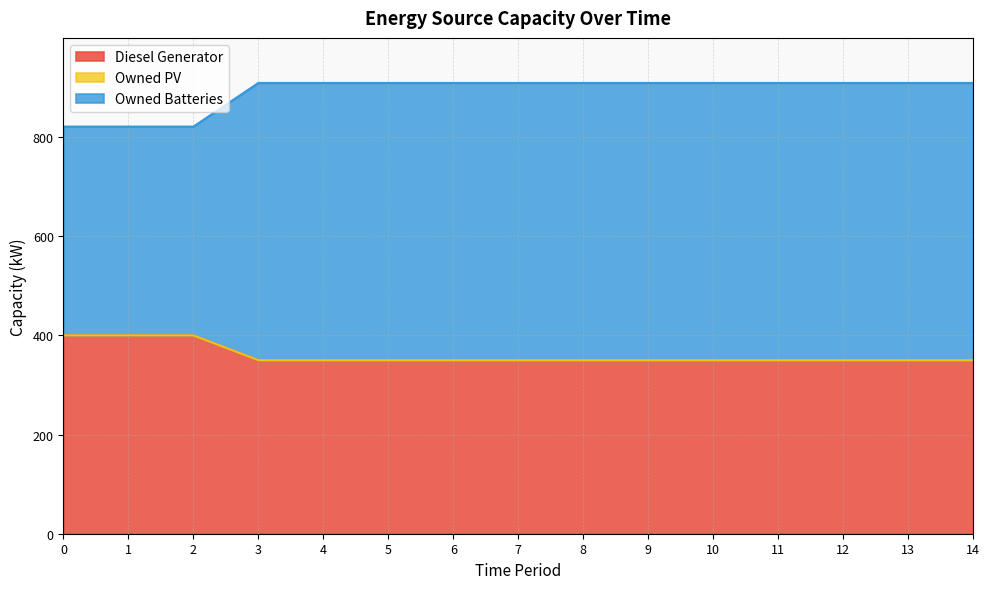

What is the sum of the Diesel Generator values at 5 and 9?

700